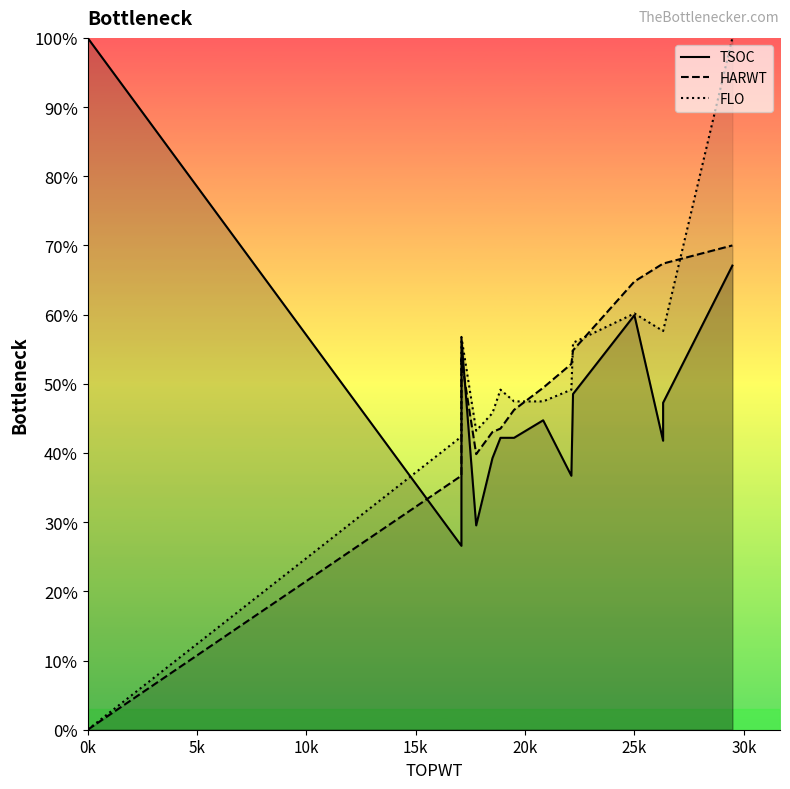

Is this an area chart (filled region under the line)?

No